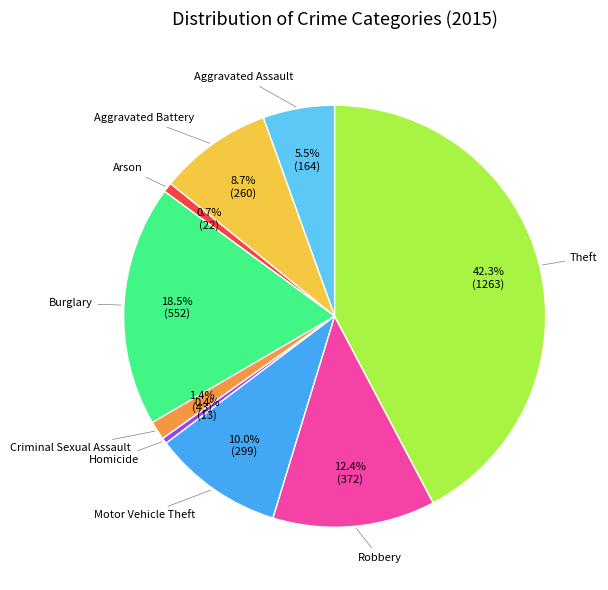

Is there any slice that represents more than half of the pie?

No